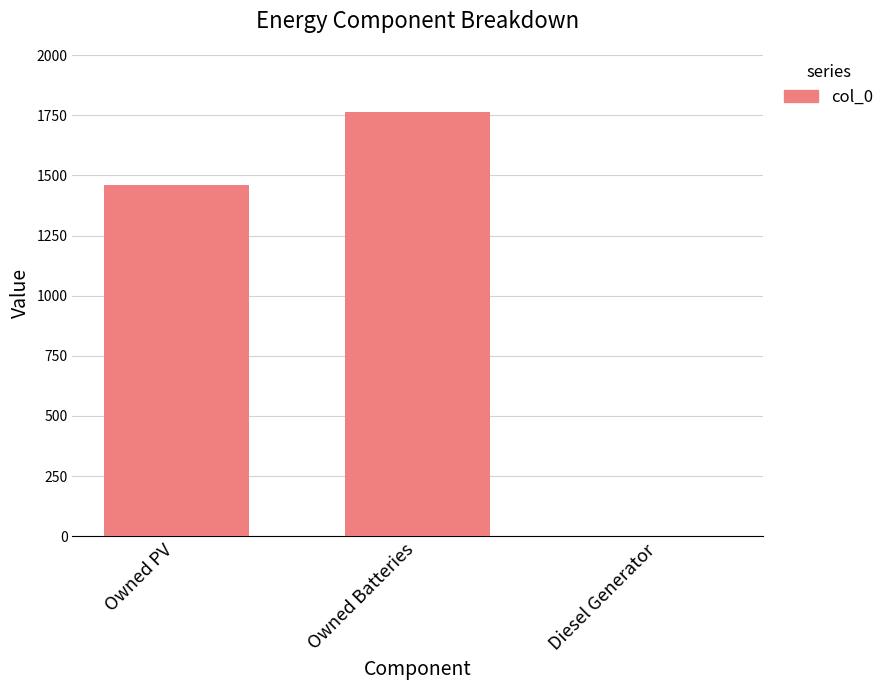

What is the ratio of the value at Owned PV to the value at Owned Batteries?

0.8